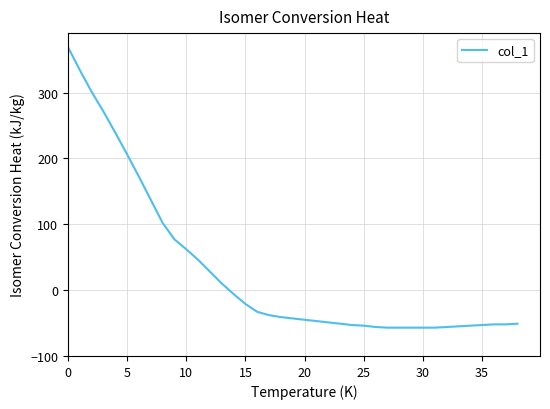

What is the maximum value shown in the chart?

369